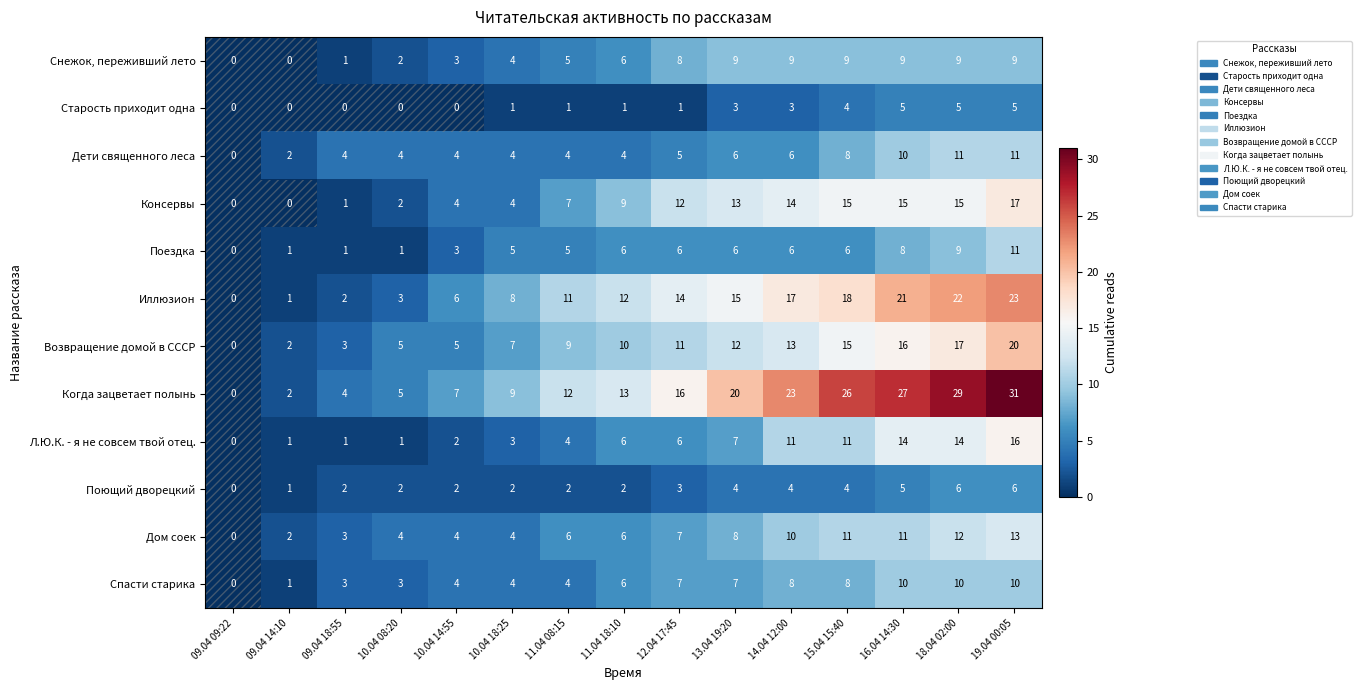

Is the value of Л.Ю.К. - я не совсем твой отец. at 19.04 00:05 greater than the value of Спасти старика at 15.04 15:40?

Yes